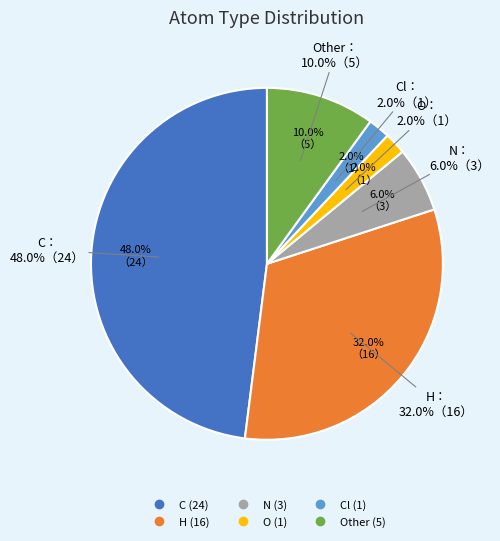

How many segments does this pie chart have?

6